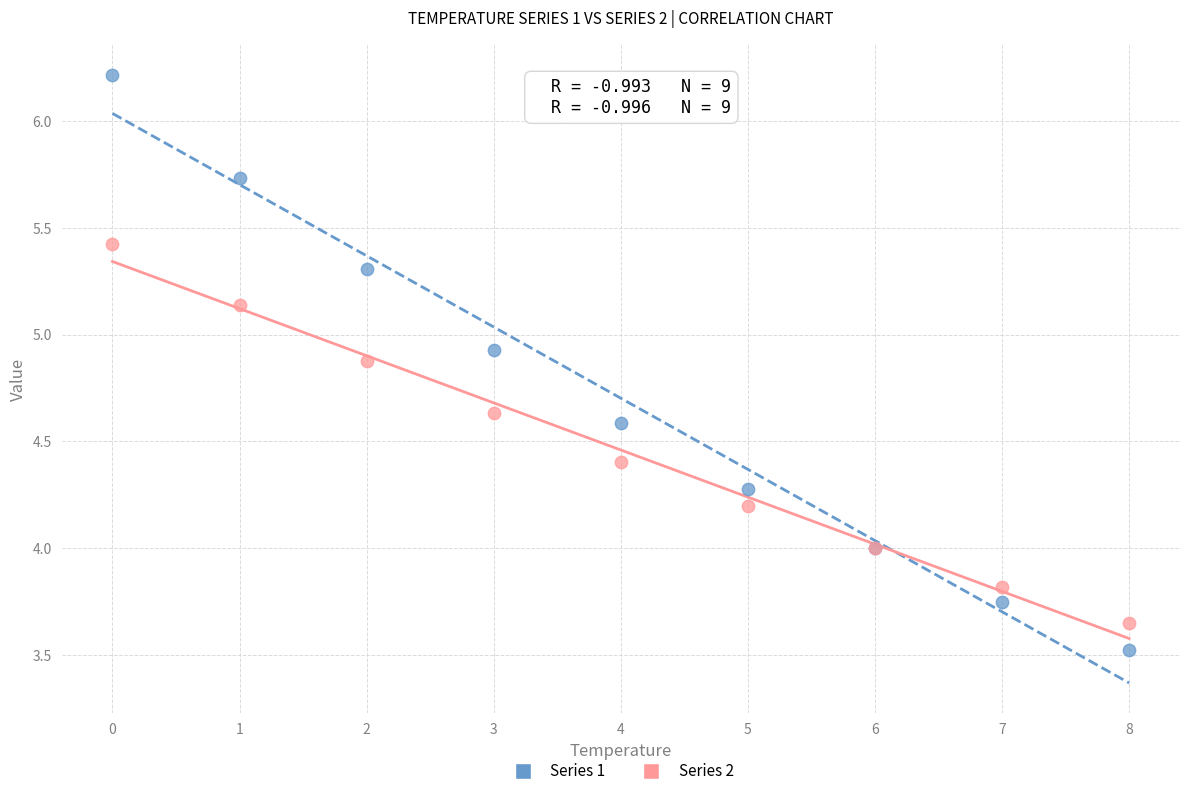

Which series contains the highest Y value?

Series 1